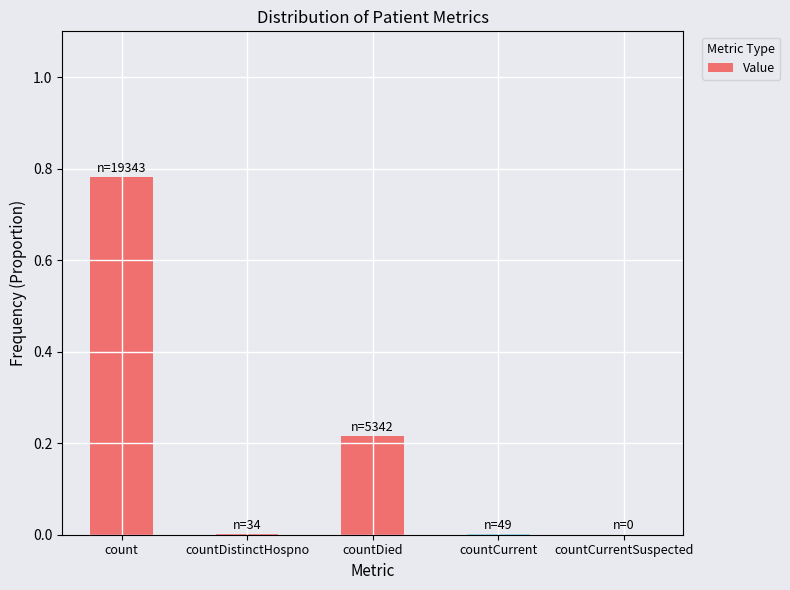

True or false: the data shows 0.0 at countCurrent.

True